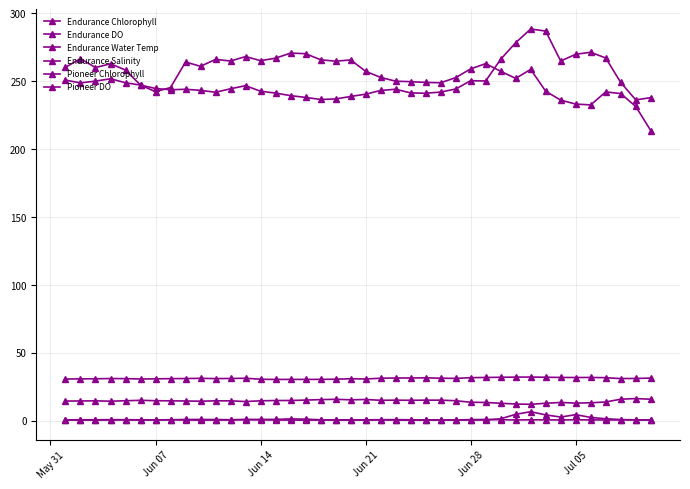

Is this an area chart (filled region under the line)?

No